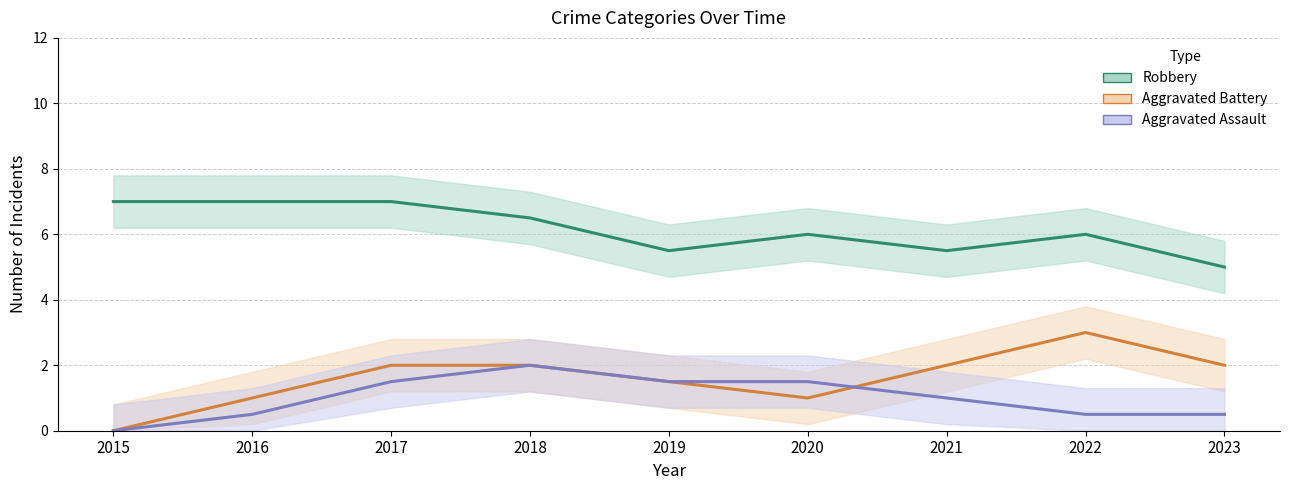

At which category does Robbery reach its first local valley?

2019